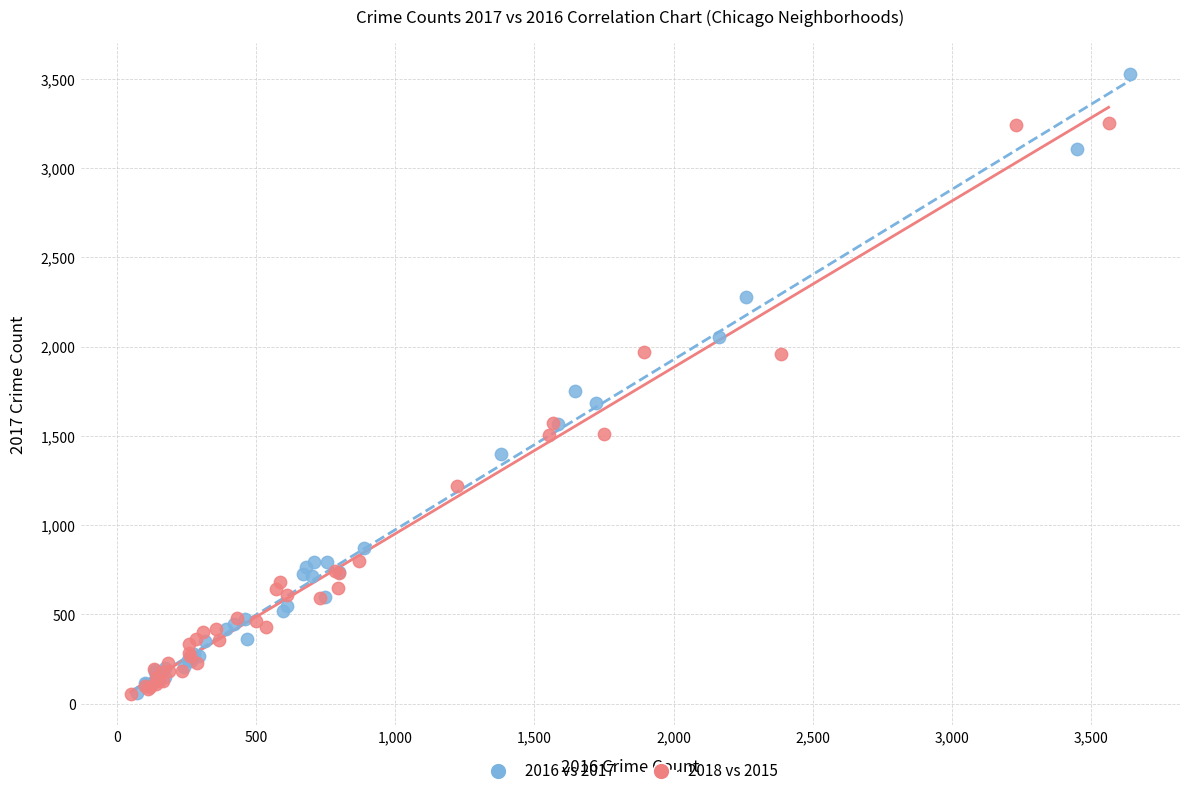

What are all the series names shown in the legend?

2016 vs 2017, 2018 vs 2015